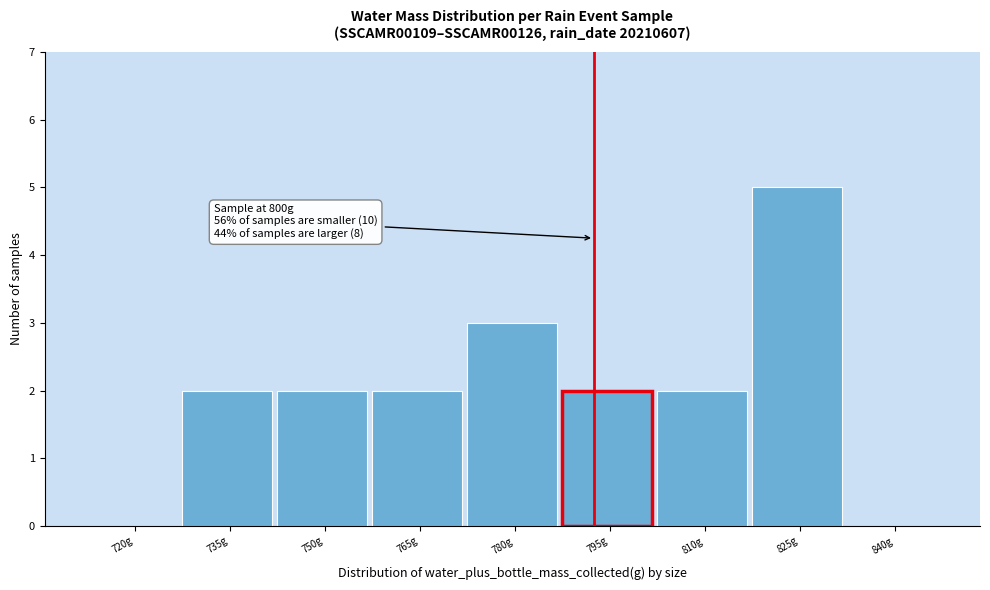

Reading right to left, extract all data points from this chart.

840g=0	825g=5	810g=2	795g=2	780g=3	765g=2	750g=2	735g=2	720g=0